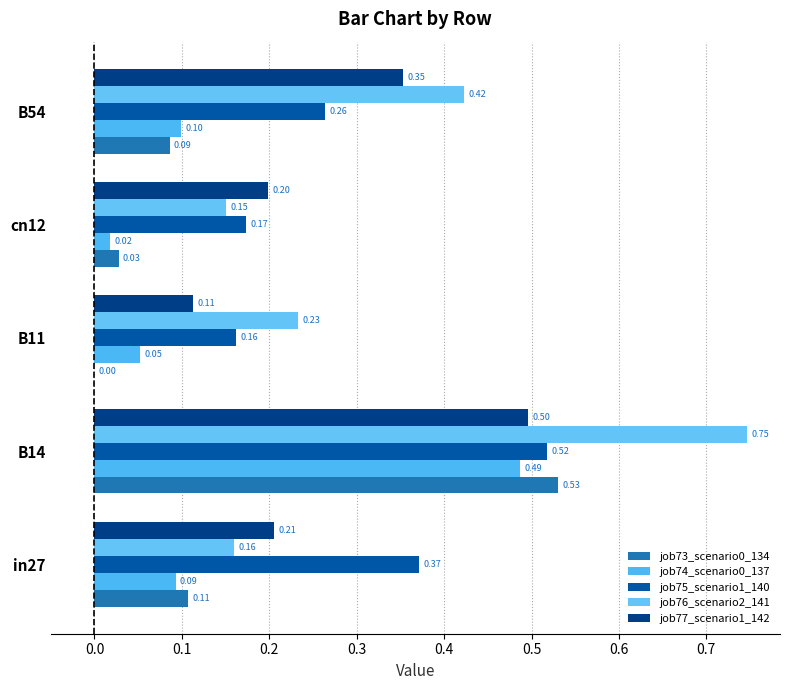

How many values in the job73_scenario0_134 series exceed 0?

4